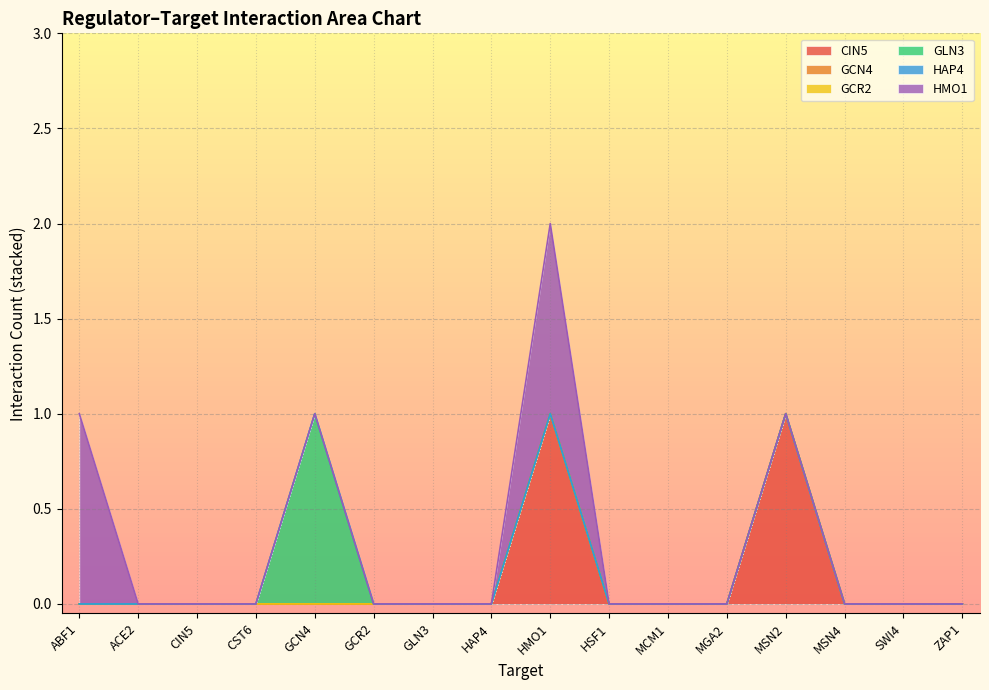

Reading left to right, transcribe all the data shown in this chart.

CIN5: ABF1=0	ACE2=0	CIN5=0	CST6=0	GCN4=0	GCR2=0	GLN3=0	HAP4=0	HMO1=1	HSF1=0	MCM1=0	MGA2=0	MSN2=1	MSN4=0	SWI4=0	ZAP1=0
GCN4: ABF1=0	ACE2=0	CIN5=0	CST6=0	GCN4=0	GCR2=0	GLN3=0	HAP4=0	HMO1=0	HSF1=0	MCM1=0	MGA2=0	MSN2=0	MSN4=0	SWI4=0	ZAP1=0
GCR2: ABF1=0	ACE2=0	CIN5=0	CST6=0	GCN4=0	GCR2=0	GLN3=0	HAP4=0	HMO1=0	HSF1=0	MCM1=0	MGA2=0	MSN2=0	MSN4=0	SWI4=0	ZAP1=0
GLN3: ABF1=0	ACE2=0	CIN5=0	CST6=0	GCN4=1	GCR2=0	GLN3=0	HAP4=0	HMO1=0	HSF1=0	MCM1=0	MGA2=0	MSN2=0	MSN4=0	SWI4=0	ZAP1=0
HAP4: ABF1=0	ACE2=0	CIN5=0	CST6=0	GCN4=0	GCR2=0	GLN3=0	HAP4=0	HMO1=0	HSF1=0	MCM1=0	MGA2=0	MSN2=0	MSN4=0	SWI4=0	ZAP1=0
HMO1: ABF1=1	ACE2=0	CIN5=0	CST6=0	GCN4=0	GCR2=0	GLN3=0	HAP4=0	HMO1=1	HSF1=0	MCM1=0	MGA2=0	MSN2=0	MSN4=0	SWI4=0	ZAP1=0